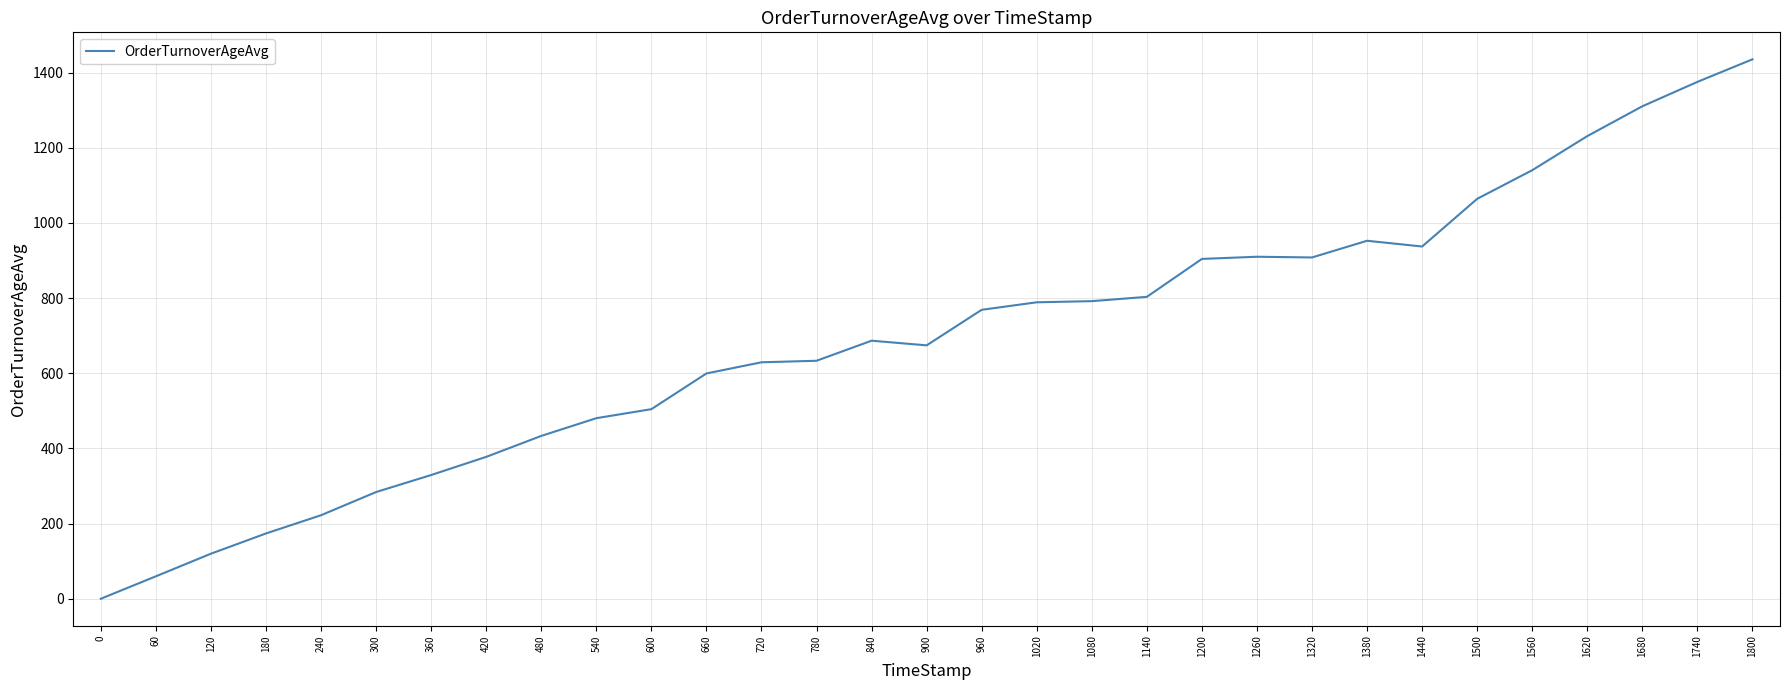

What is the sum of the values at 60 and 900?

734.1